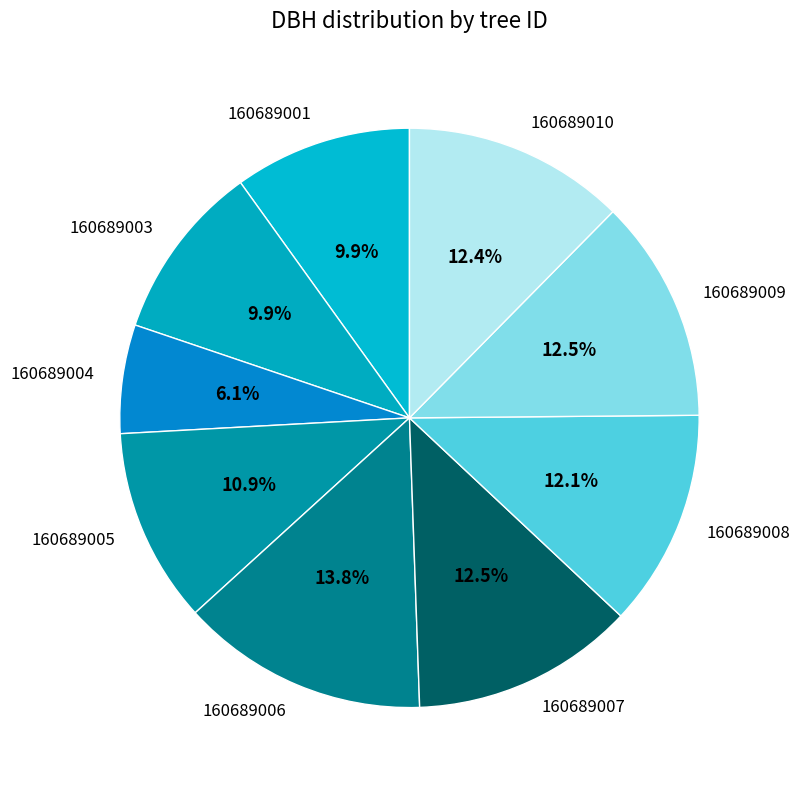

Approximately how many times larger is the value at 160689005 compared to 160689007?

0.9